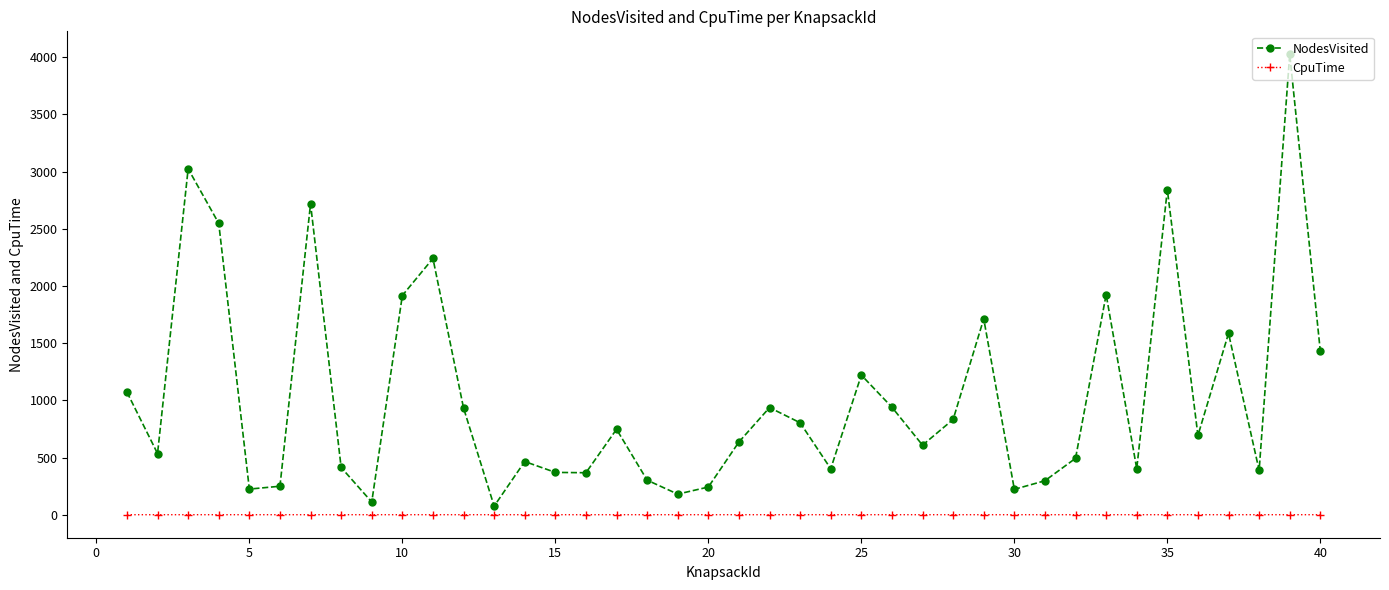

What is the sum of all NodesVisited values?

41132.0